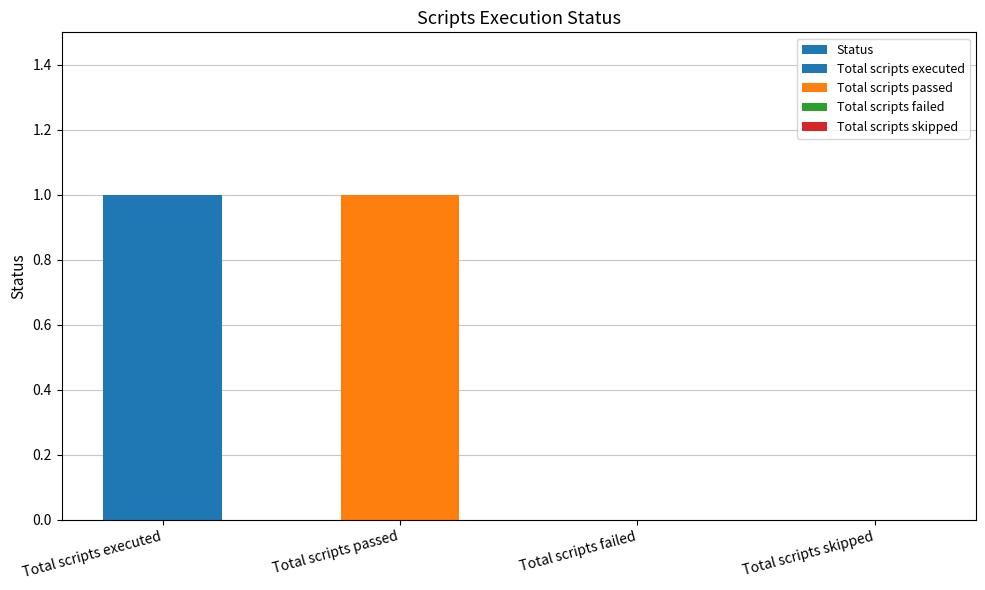

Count the values in the range 0 to 1.

4